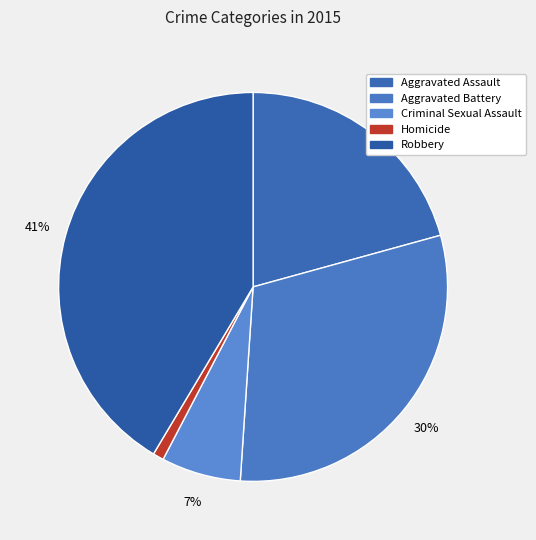

What percentage is the Homicide slice, to the nearest percent?

1%